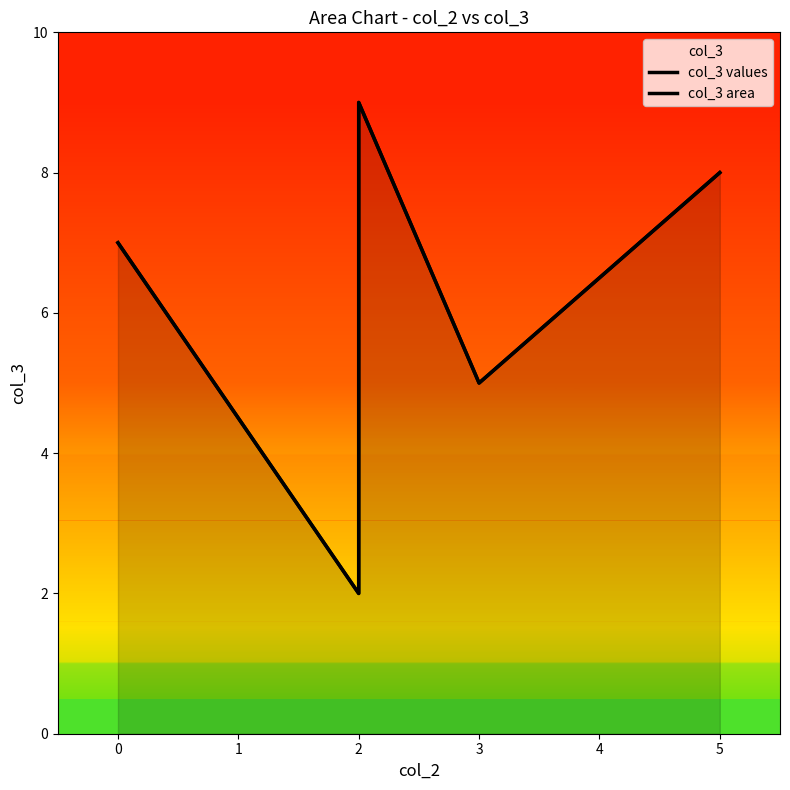

True or false: col_3 values and col_3 area cross at least once.

False